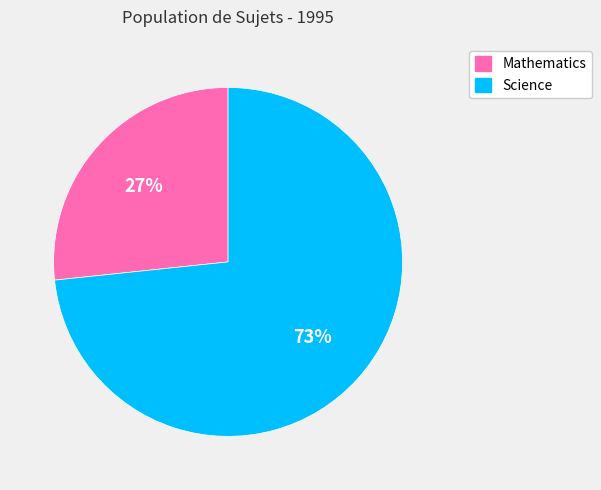

How many slices are in this pie chart?

2